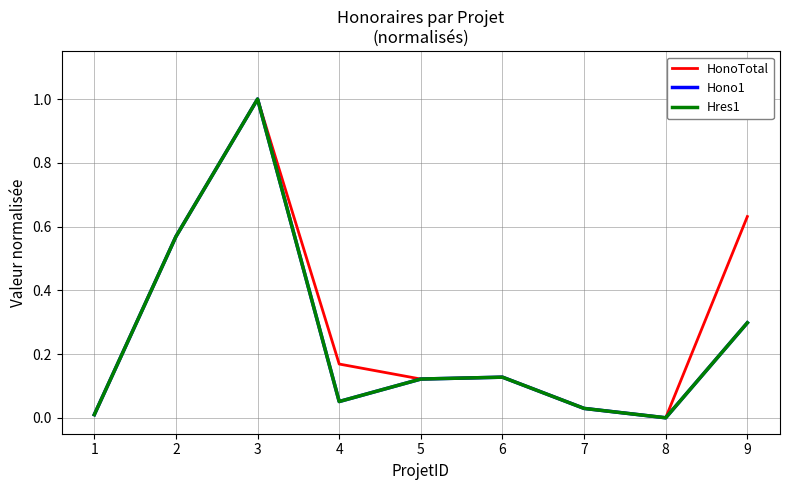

Does the chart have visible grid lines?

Yes